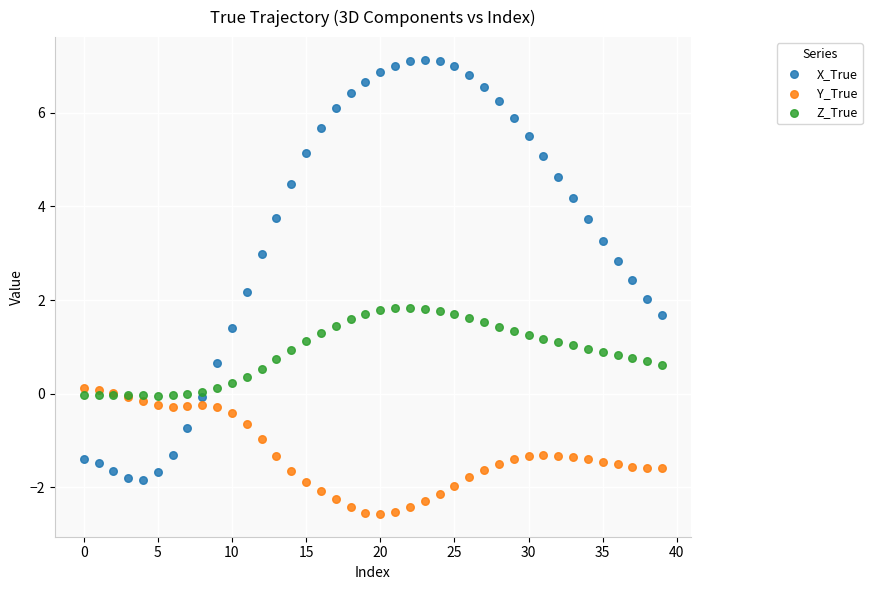

Which series has the widest spread of Y values?

X_True